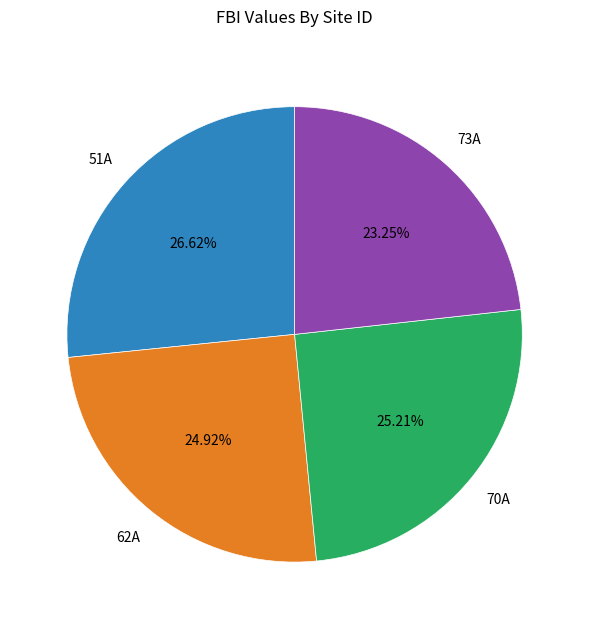

Is there any slice that represents more than half of the pie?

No